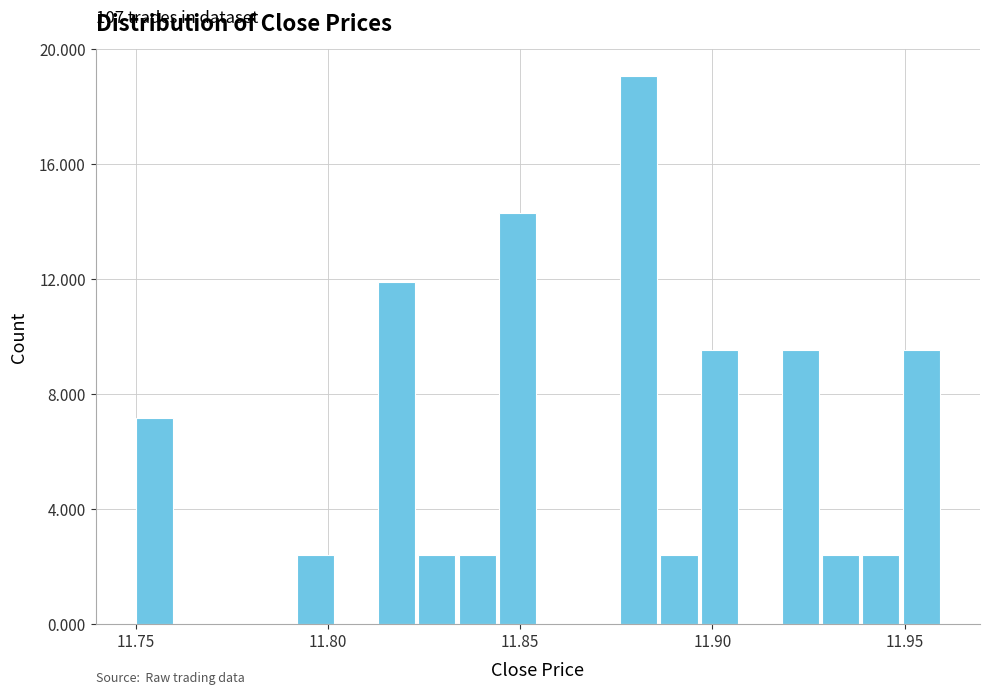

Around what value on the x-axis is the tallest bar? Give the approximate position of its centre, as read against the axis.

11.880